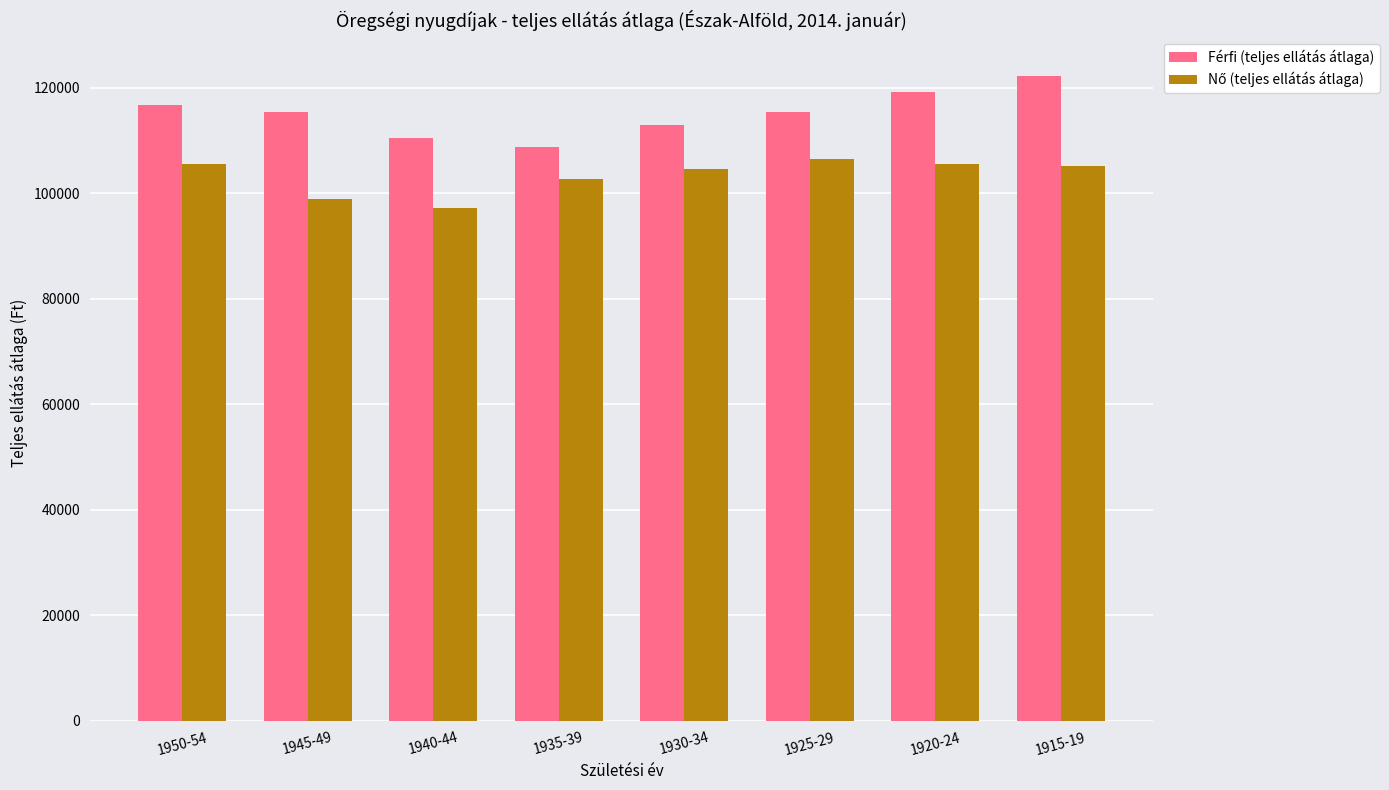

Which series changed the most between 1940-44 and 1920-24?

Férfi (teljes ellátás átlaga)